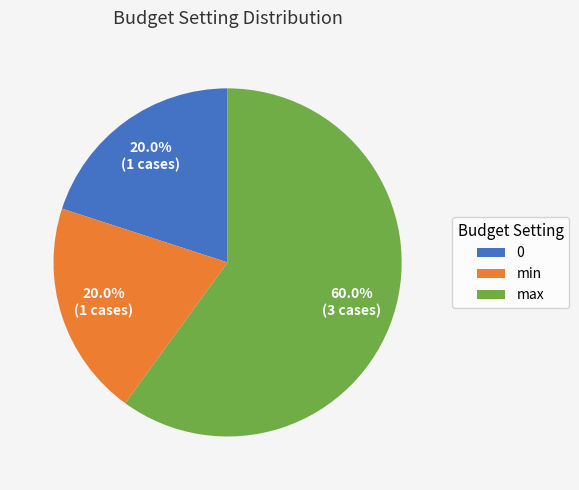

To the nearest percent, what is the difference between the max and 0 slice percentages?

40%